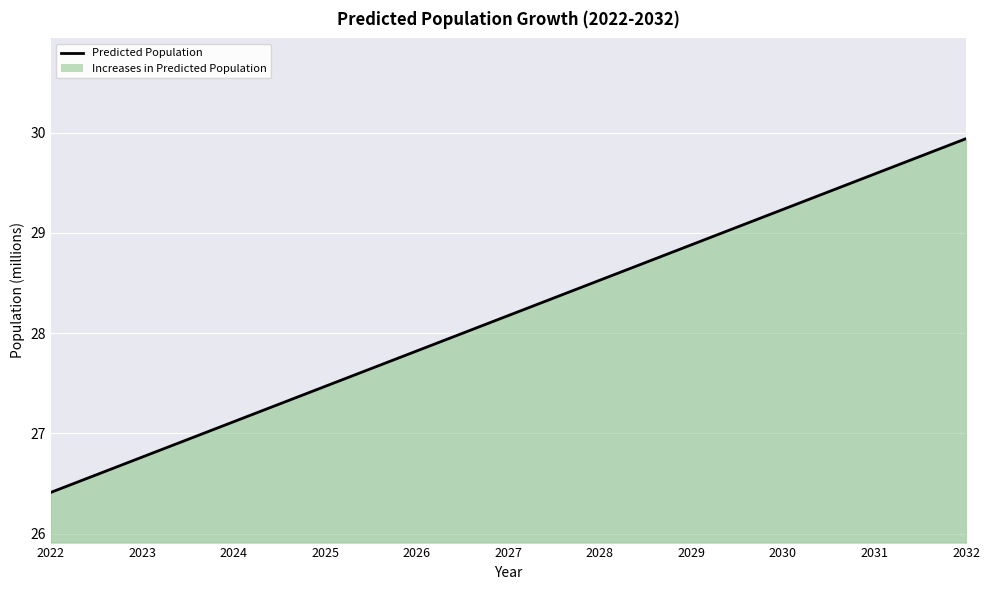

Which category has the lowest value across all series?

2022